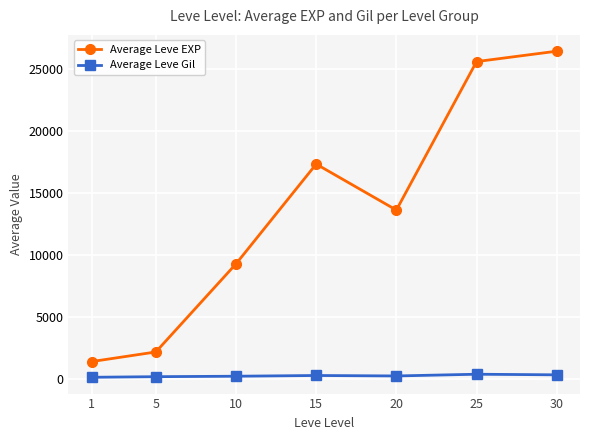

Which category has the highest value in the Average Leve EXP series?

30